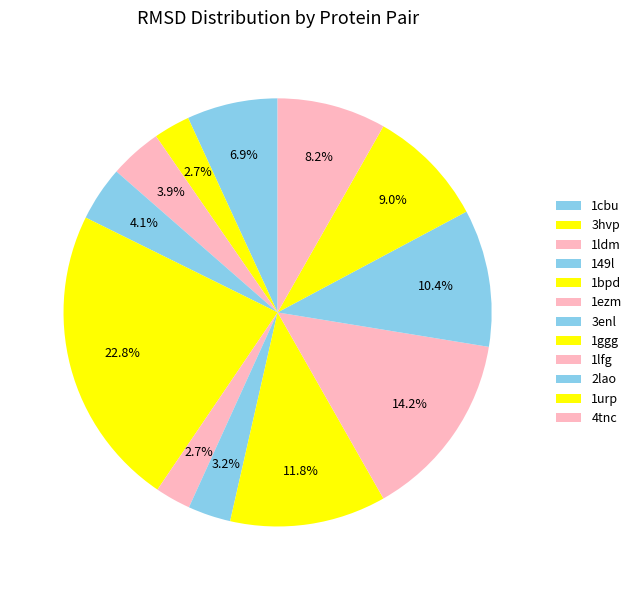

Approximately how many times larger is the value at 3enl compared to 1ggg?

0.3